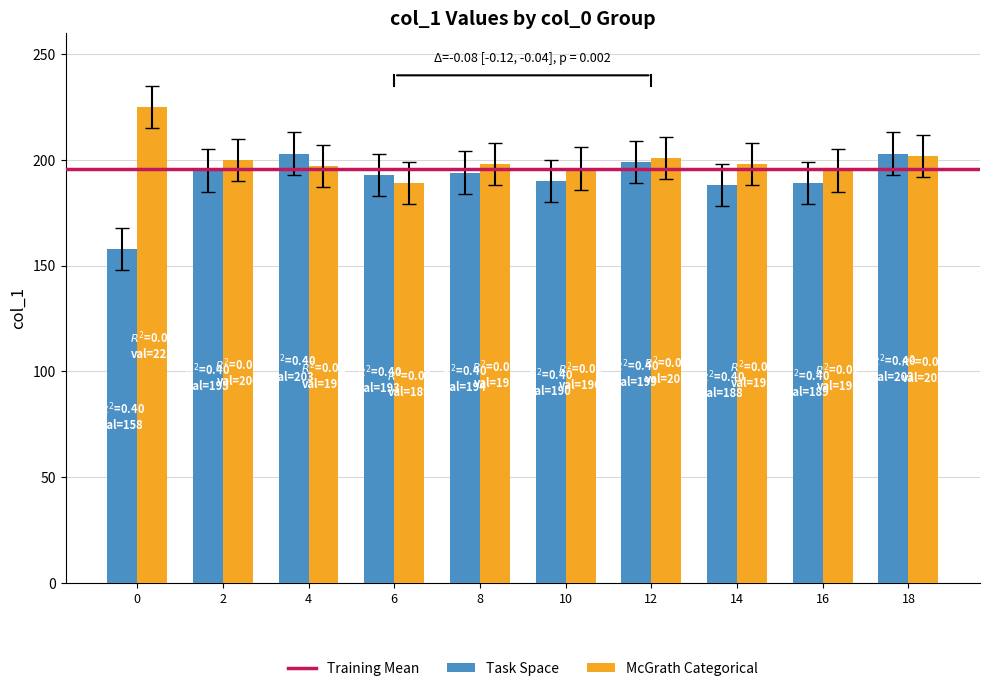

What is the approximate value of Task Space at 18, to the nearest 5?

205